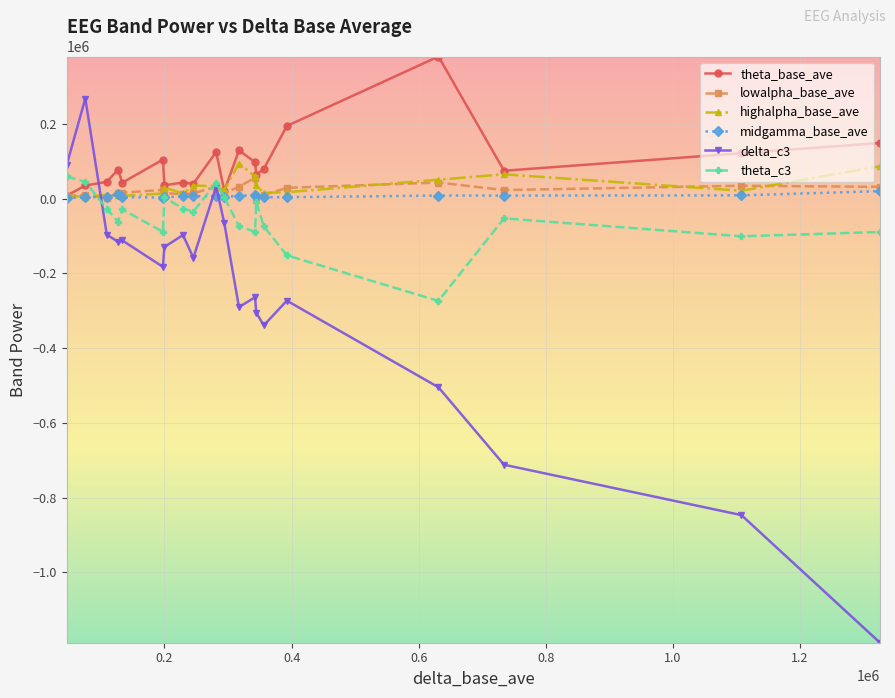

Which series has the widest spread of values?

delta_c3